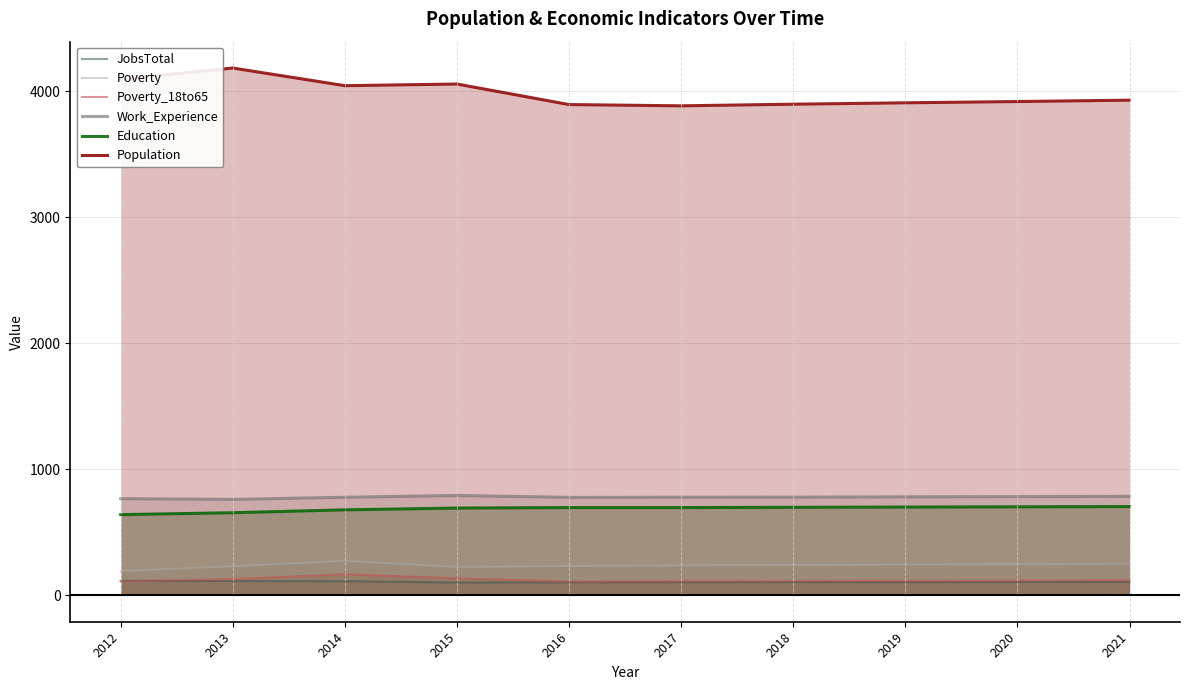

Reading right to left, transcribe all the data shown in this chart.

JobsTotal: 107	106	105	105	104	103	102	112	113	116
Poverty: 250	247	244	241	238	233	225	274	231	193
Poverty_18to65: 119	117	115	113	111	109	135	167	129	111
Work_Experience: 786	784	782	780	779	778	793	779	762	768
Education: 705	703	701	699	697	697	693	679	656	641
Population: 3931	3920	3910	3899	3886	3896	4059	4046	4186	4096